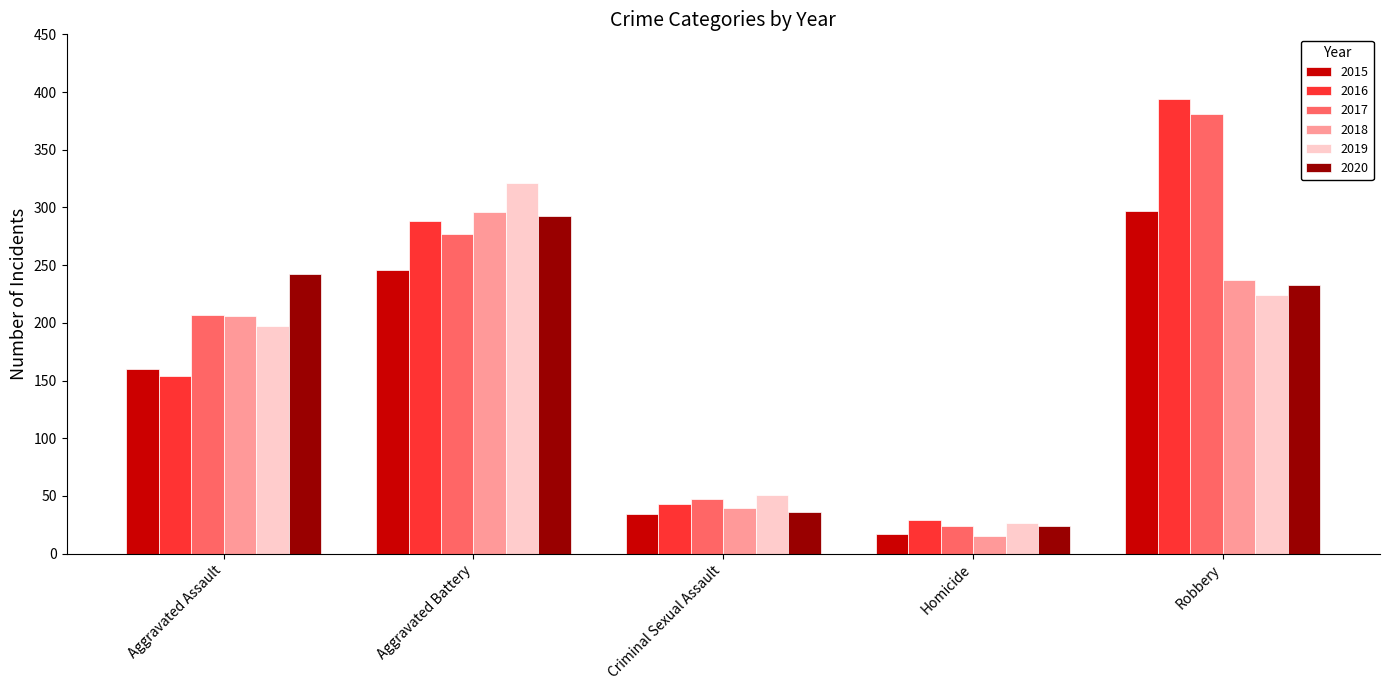

The value of 2018 at Robbery is 112. True or false?

False